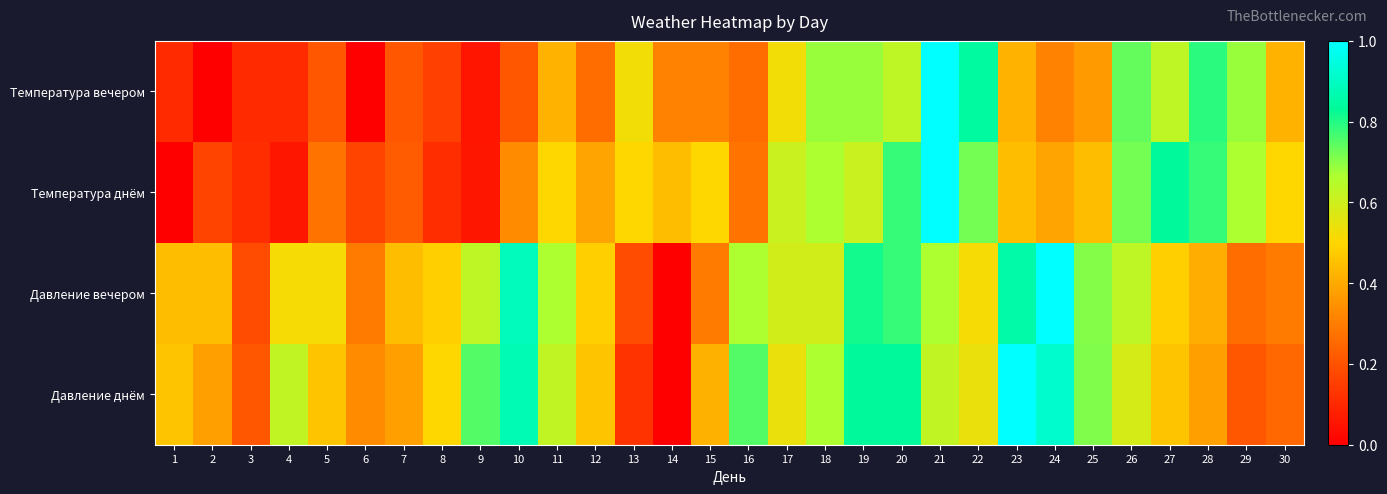

Rank the series at 3 from highest to lowest value.

Давление днём, Давление вечером, Температура днём, Температура вечером